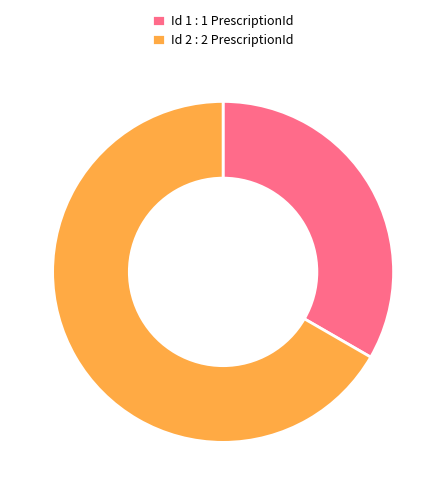

What is the smallest slice in the pie chart?

Id 1 : 1 PrescriptionId